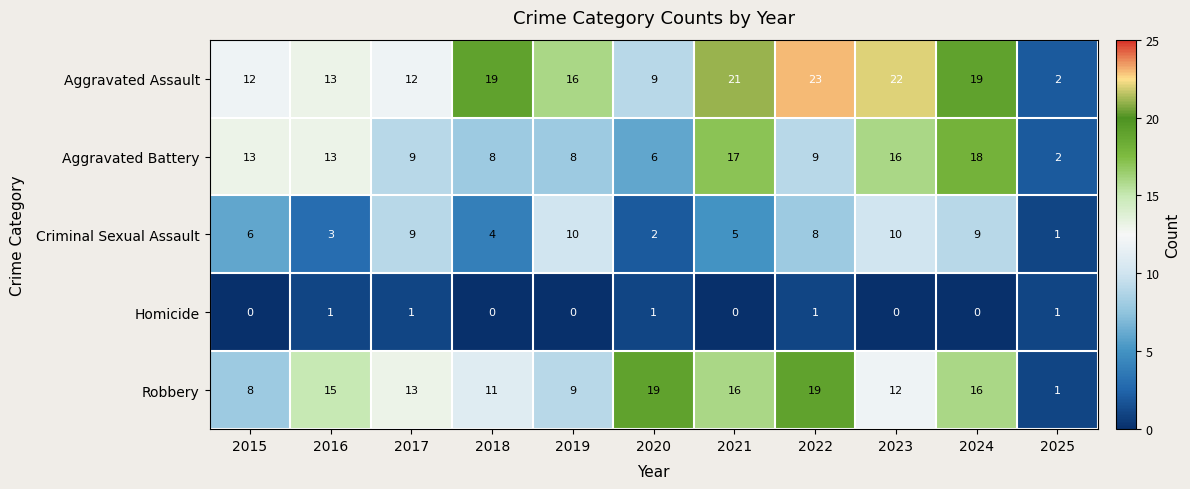

At which label is Criminal Sexual Assault closest to 5?

2021